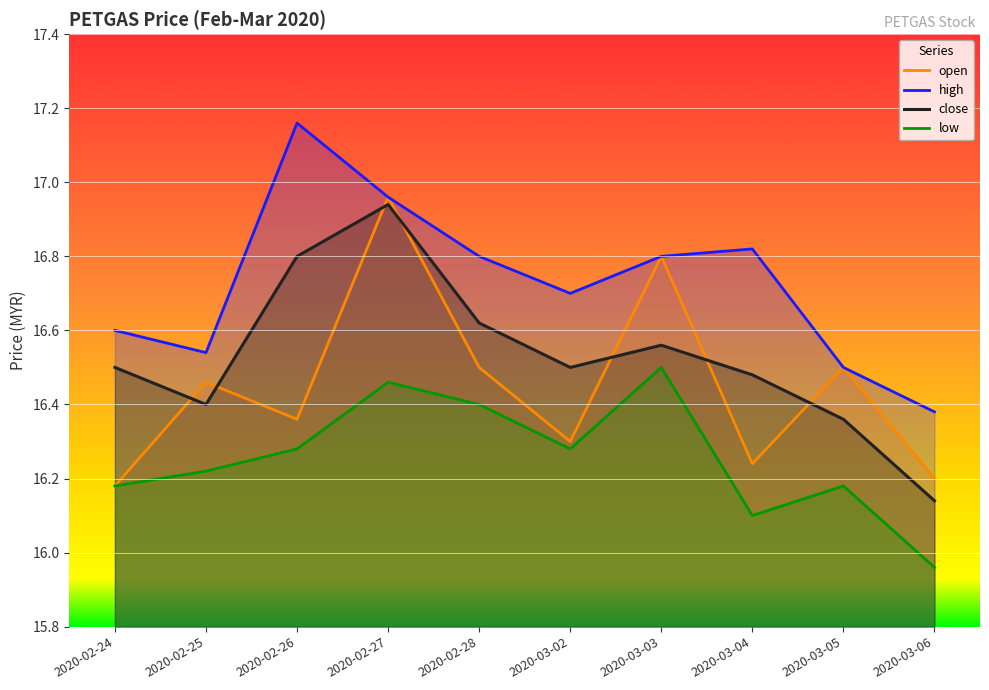

What is the difference between the second highest and second lowest values in the close series?

0.4